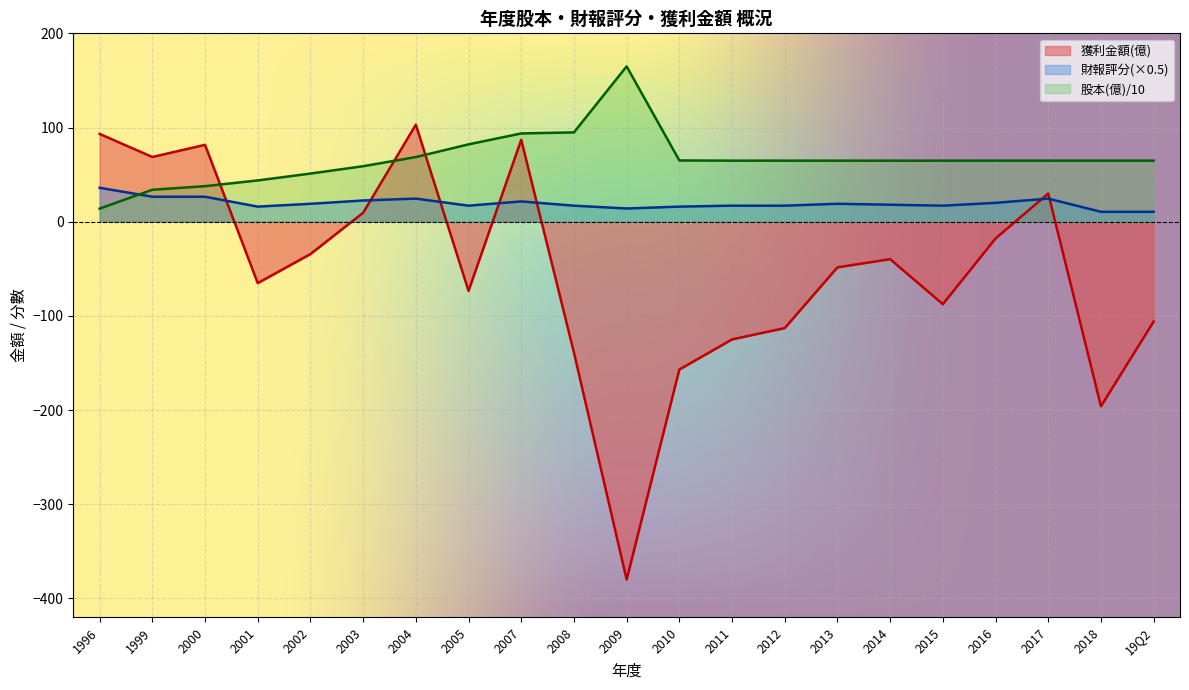

Is it true that 股本(億) equals 23.7 at 1996?

False